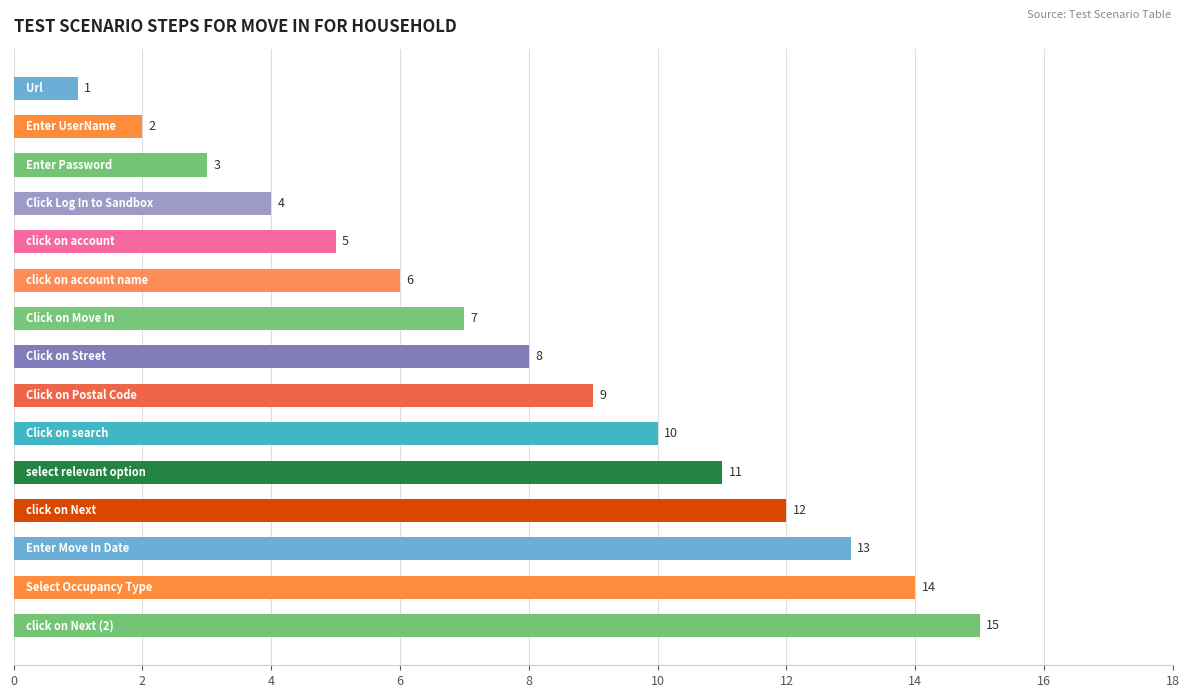

What is the greatest value displayed?

15